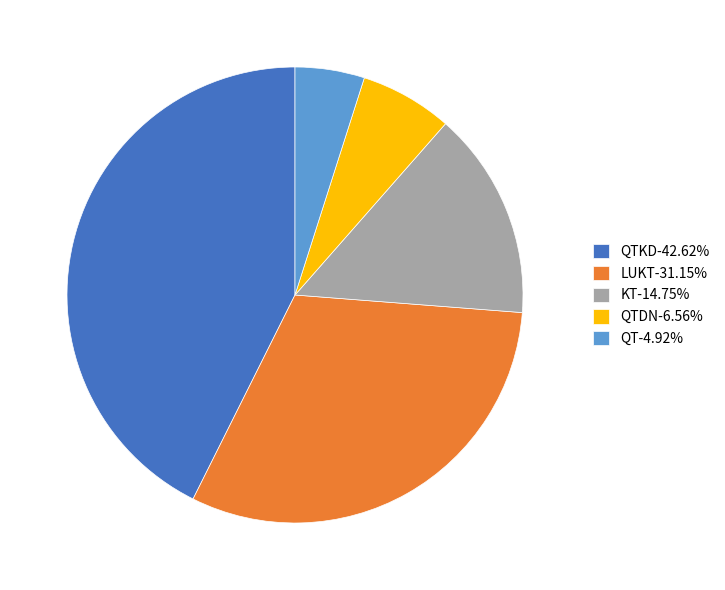

Does LUKT-31.15% represent more than half of the total?

No